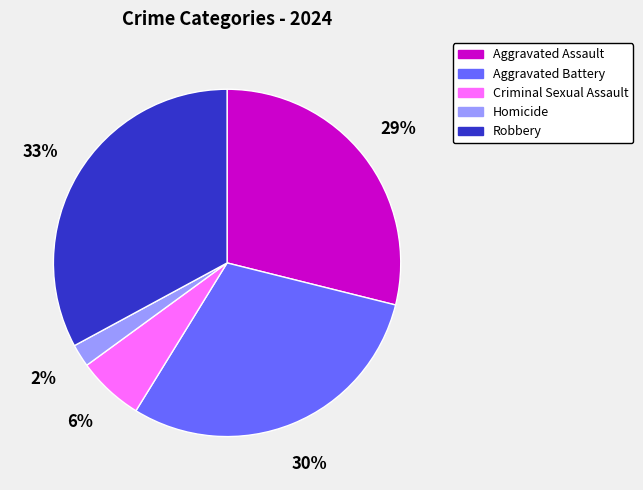

Combined, do Criminal Sexual Assault and Homicide account for over 50%?

No